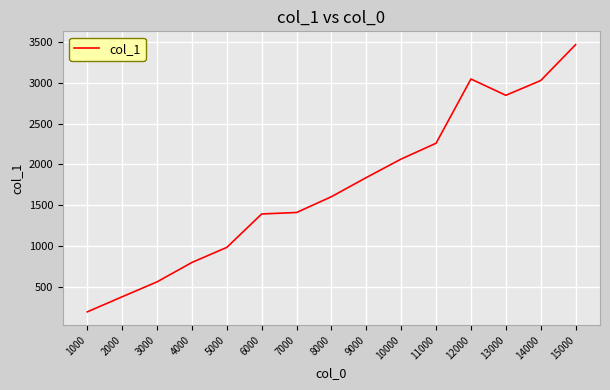

What is the average value?

1724